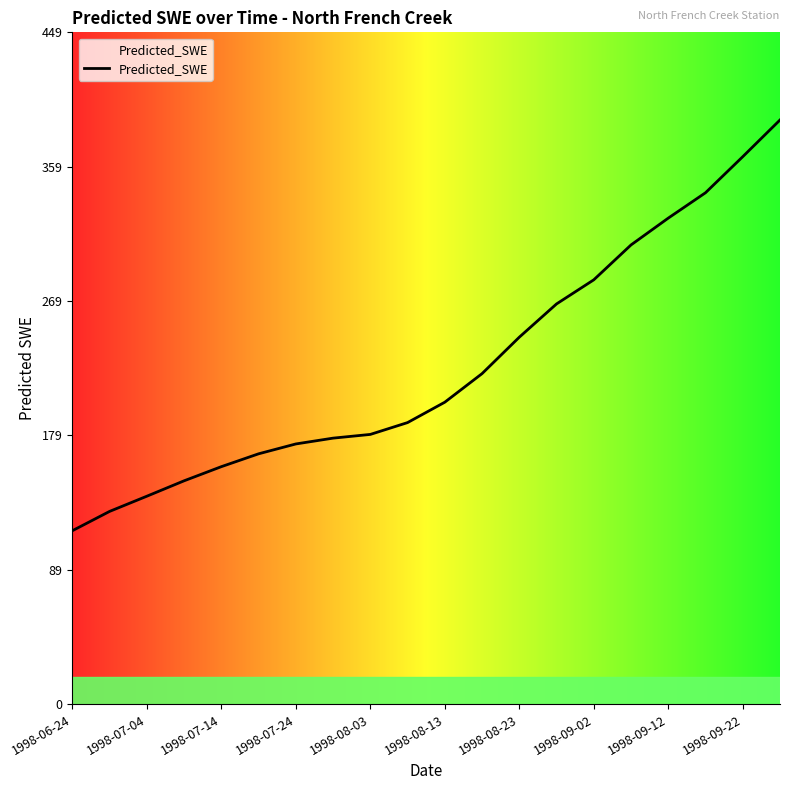

What is the difference between the maximum and minimum values?

274.6